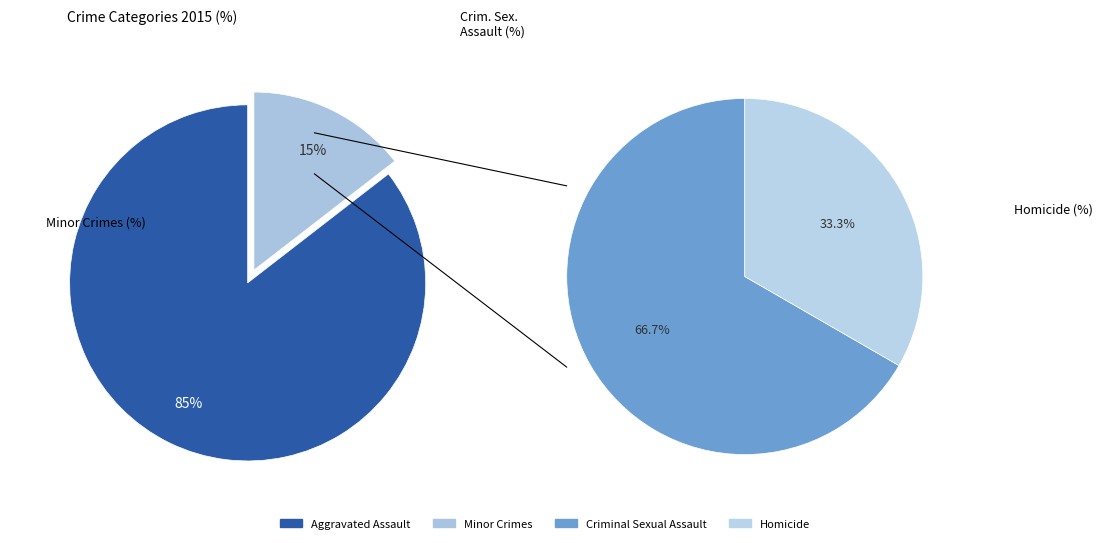

What is the smallest slice in the pie chart?

Homicide